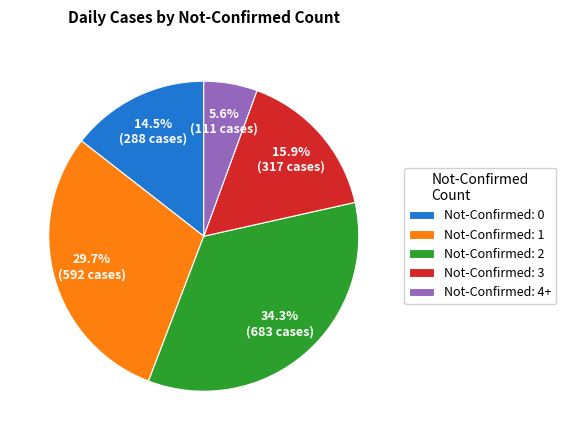

Approximately how many times larger is the value at Not-Confirmed: 2 compared to Not-Confirmed: 1?

1.2